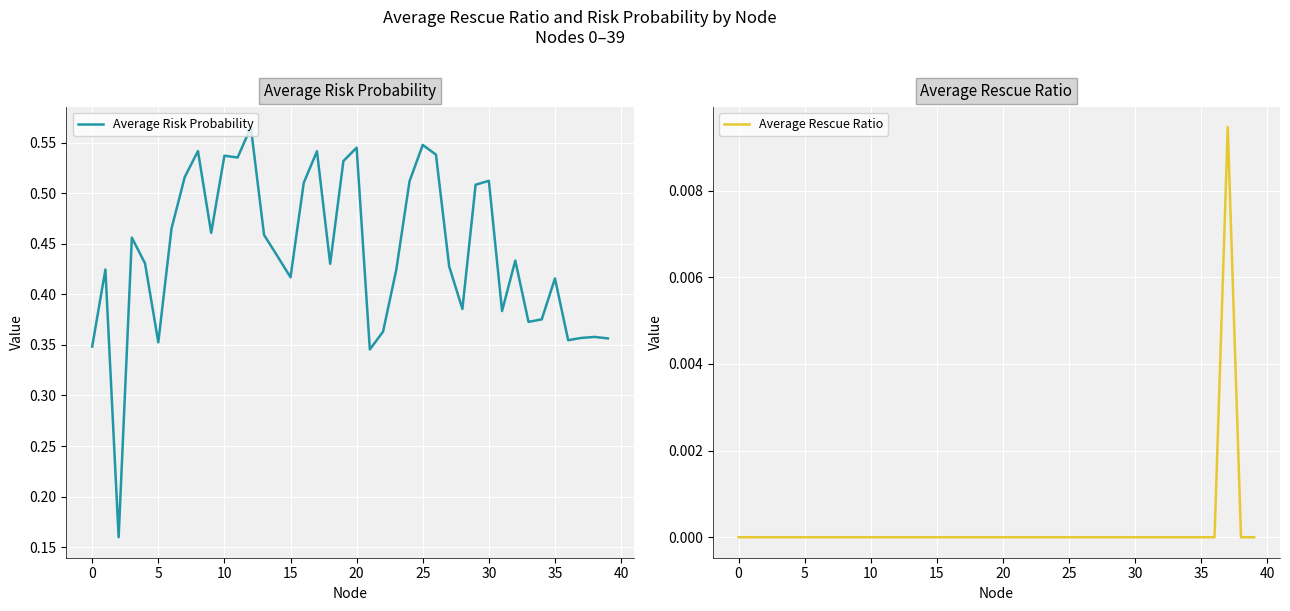

The Average Risk Probability series shows 0.5 at 19. True or false?

True